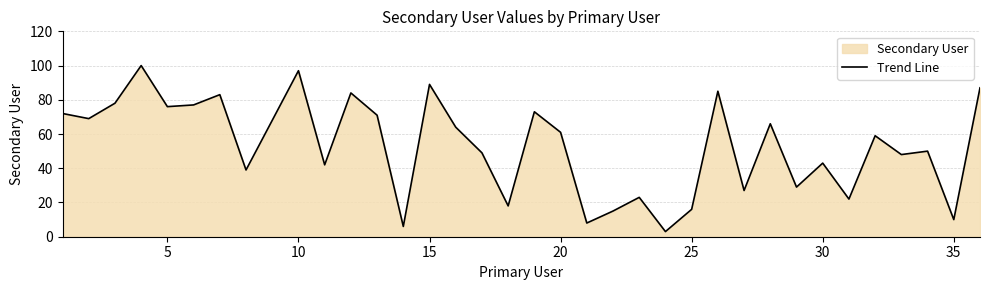

What is the difference between the maximum and minimum values?

97